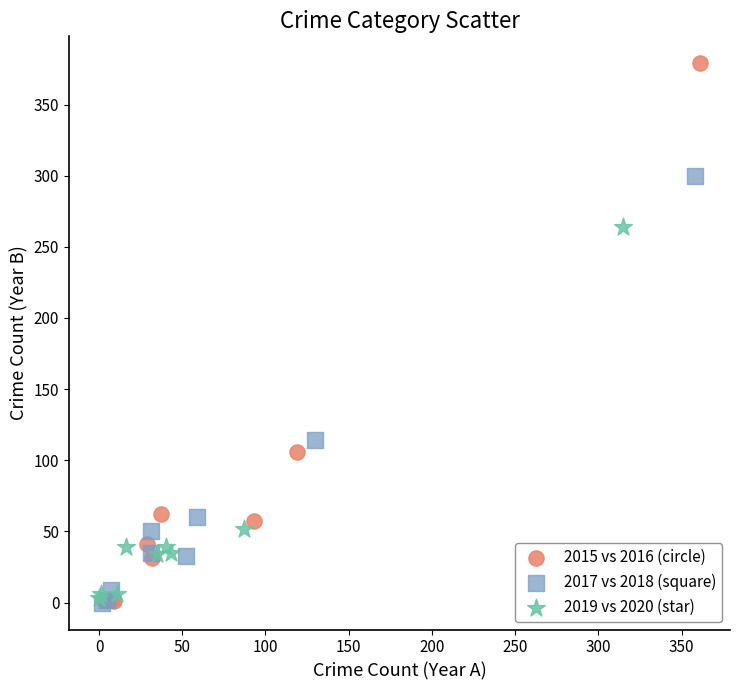

Which series contains the highest Y value?

2015 vs 2016 (circle)